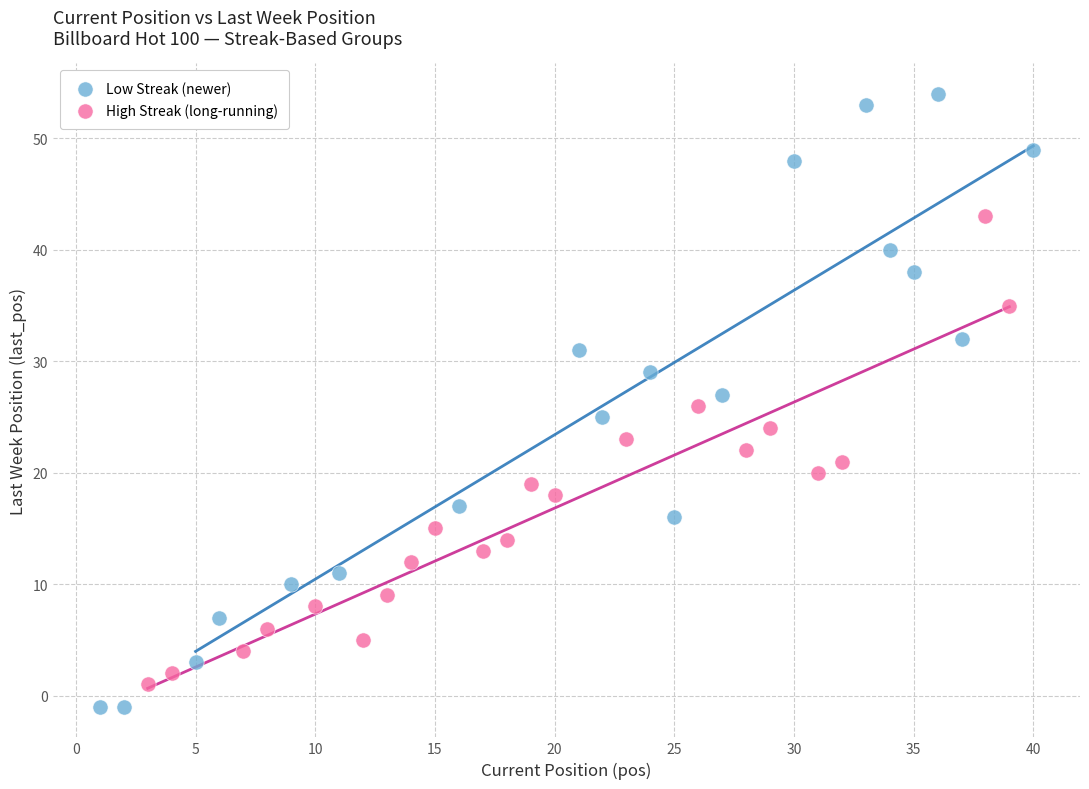

Which series contains the highest Y value?

Low Streak (newer)